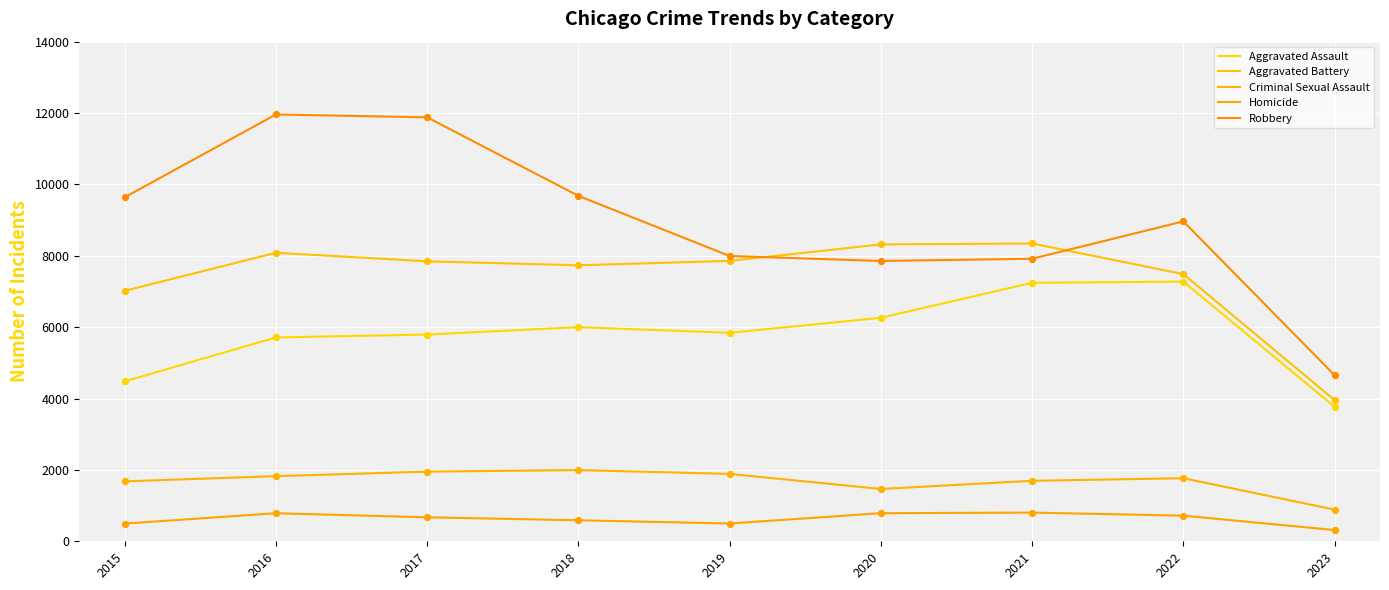

Which series has the largest total across all categories?

Robbery